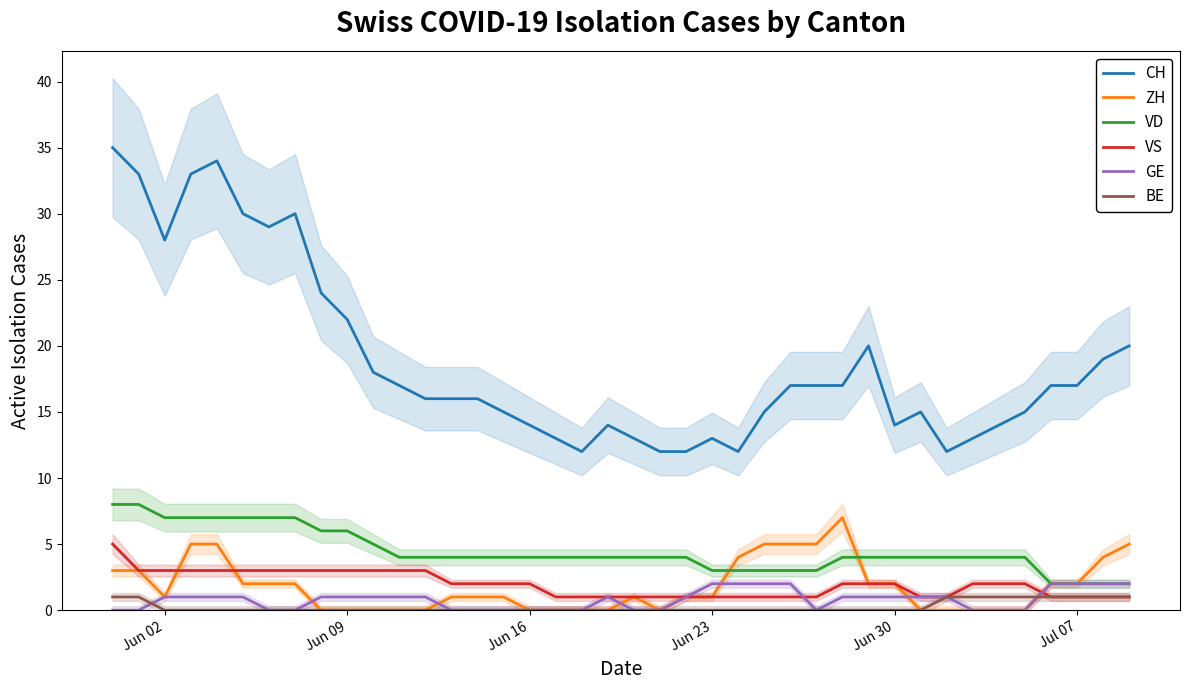

What is the highest value of the CH series?

35